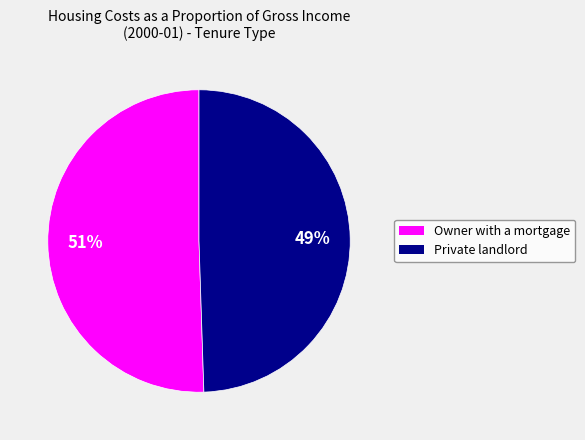

To the nearest percent, what is the average slice percentage?

50%